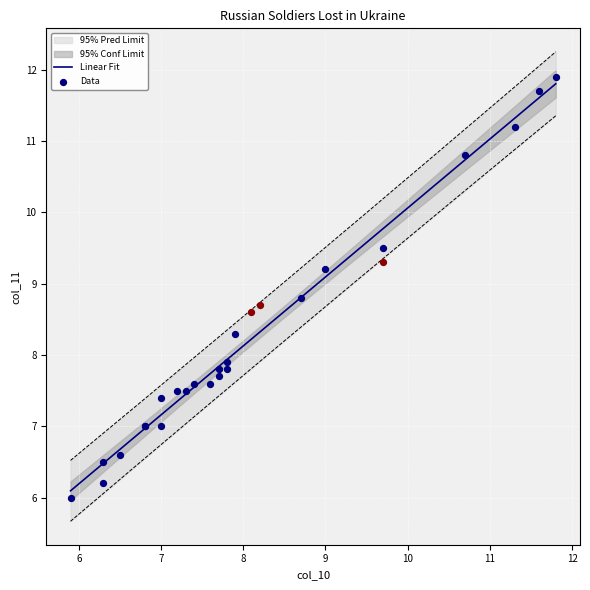

Which series has the largest Y range (max minus min)?

col_10